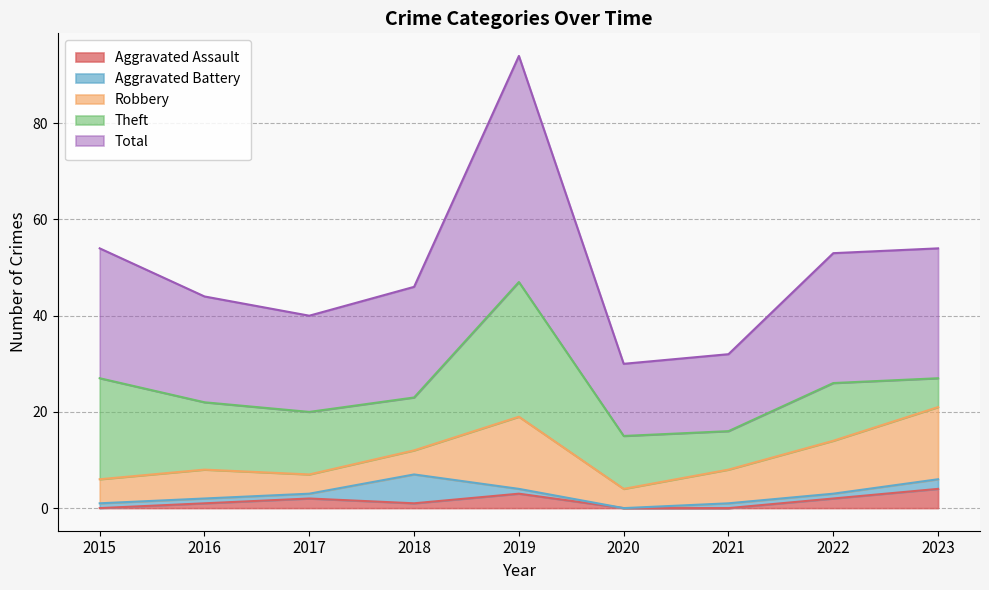

Reading right to left, what are all the values shown in this chart?

Aggravated Assault: 4	2	0	0	3	1	2	1	0
Aggravated Battery: 2	1	1	0	1	6	1	1	1
Robbery: 15	11	7	4	15	5	4	6	5
Theft: 6	12	8	11	28	11	13	14	21
Total: 27	27	16	15	47	23	20	22	27